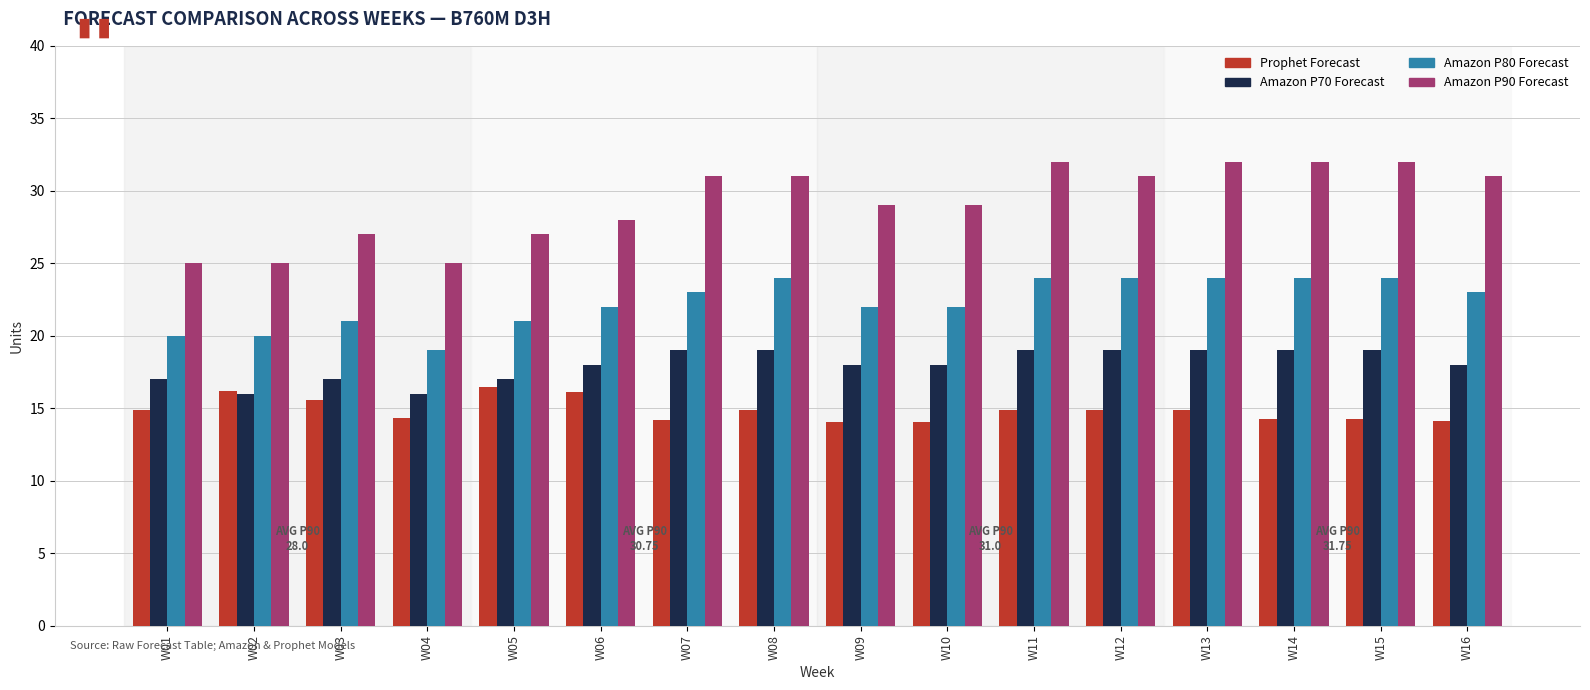

What is the lowest value of the Amazon P70 Forecast series?

16.0